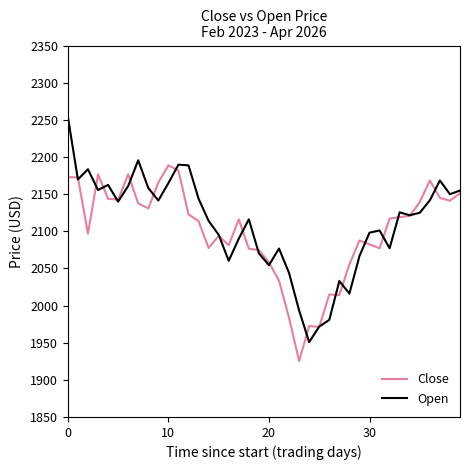

What is the lowest value of the Open series?

1950.8